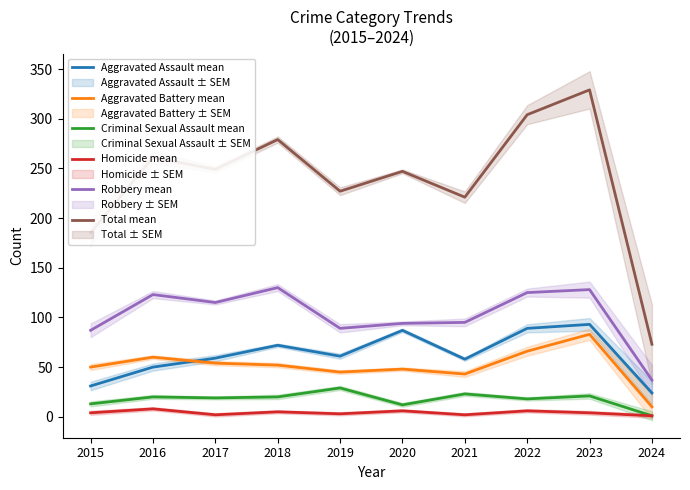

What is the total value across all series at 2015?

370